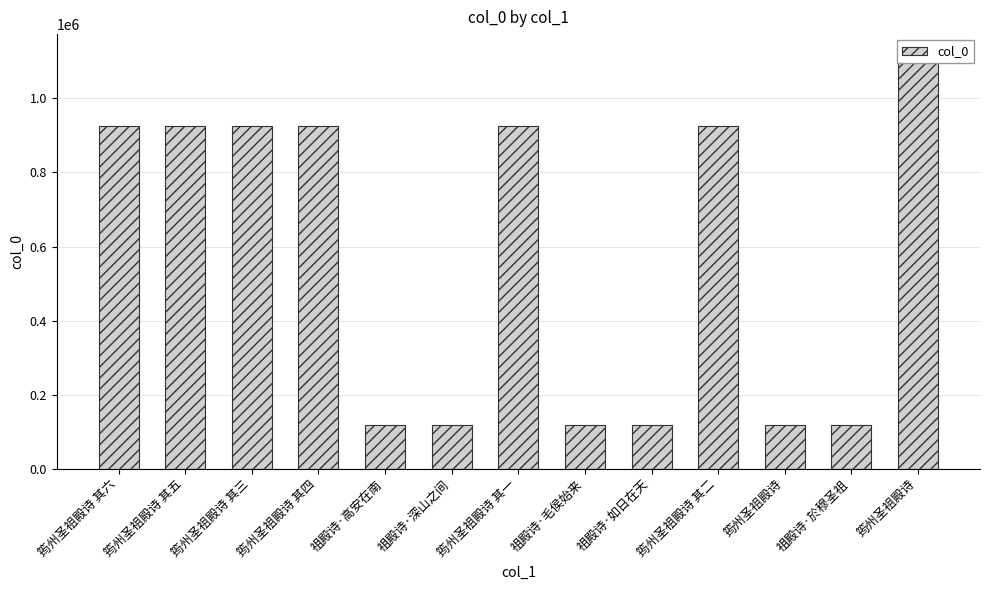

Reading left to right, extract all data points from this chart.

925110	925114	925109	925113	118851	118850	925112	118847	118849	925111	118249	118852	1117238